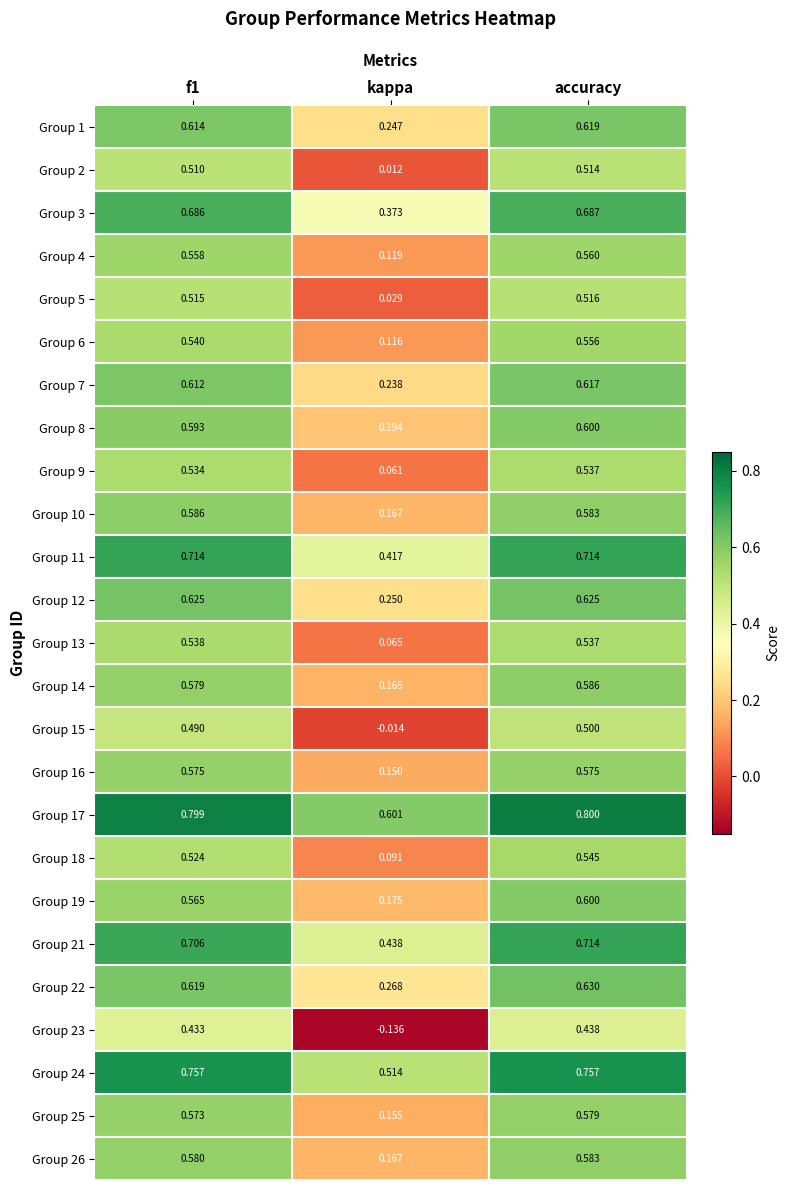

Where is Group 6 nearest to the value 0?

kappa